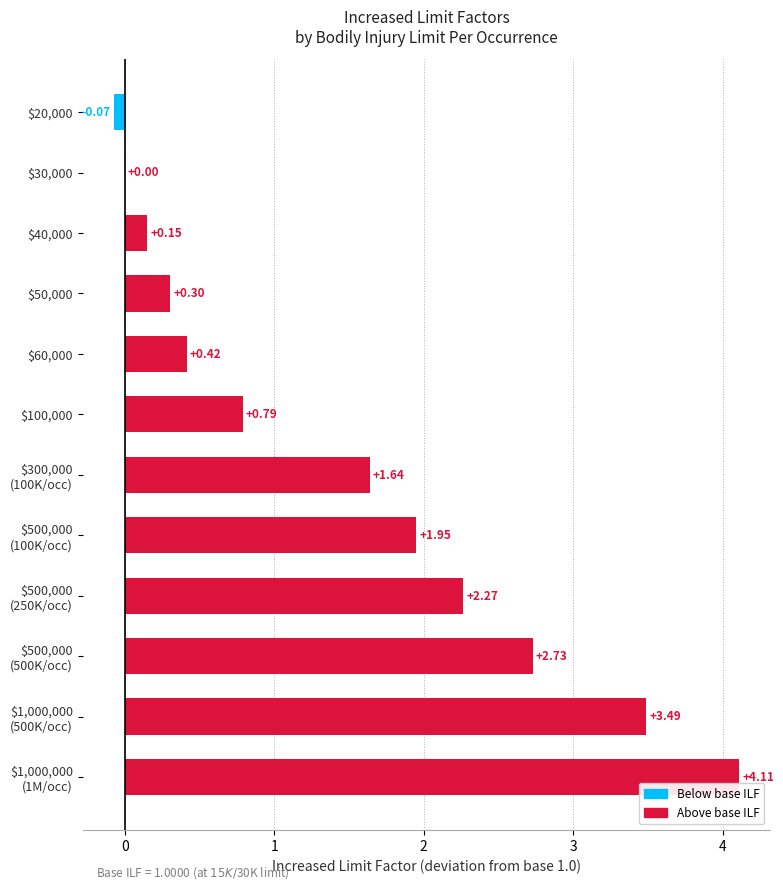

How many data points are above 1?

6